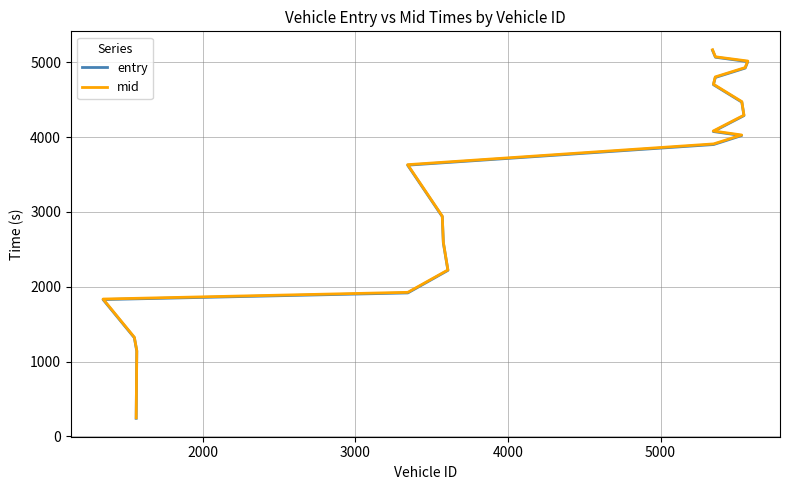

Count the number of categories in the chart.

20